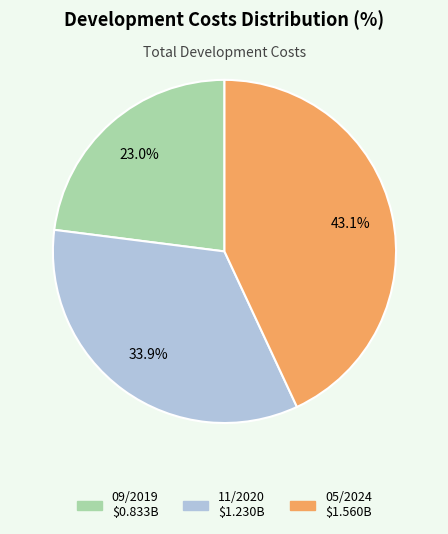

What is the total percentage of 11/2020 and 05/2024?

77.0%